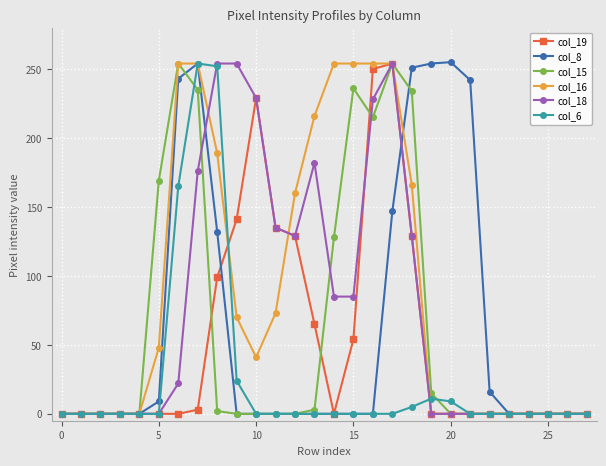

True or false: col_15 has more than 1 points higher than both neighbors.

True